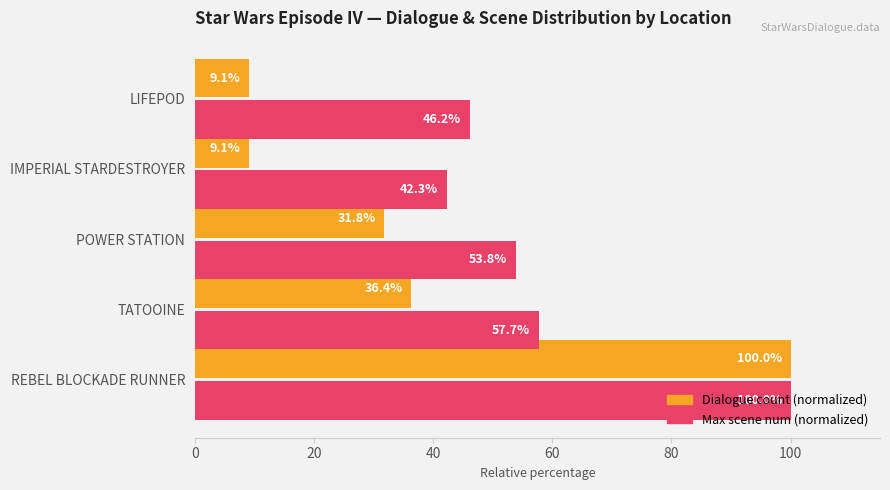

What is the smallest value displayed?

9.1